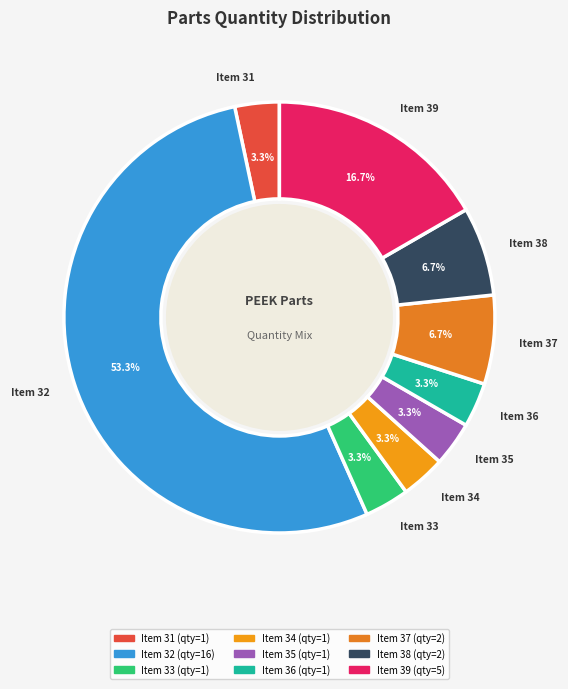

Approximately how many times larger is the value at Item 38 compared to Item 37?

1.0